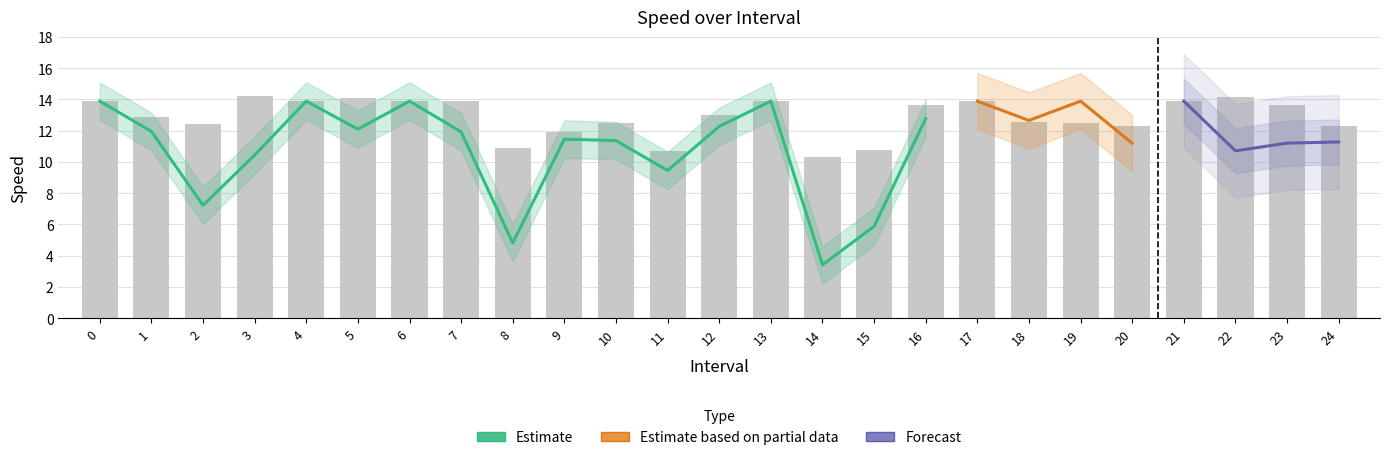

Between 5 and 7, which is larger?

5